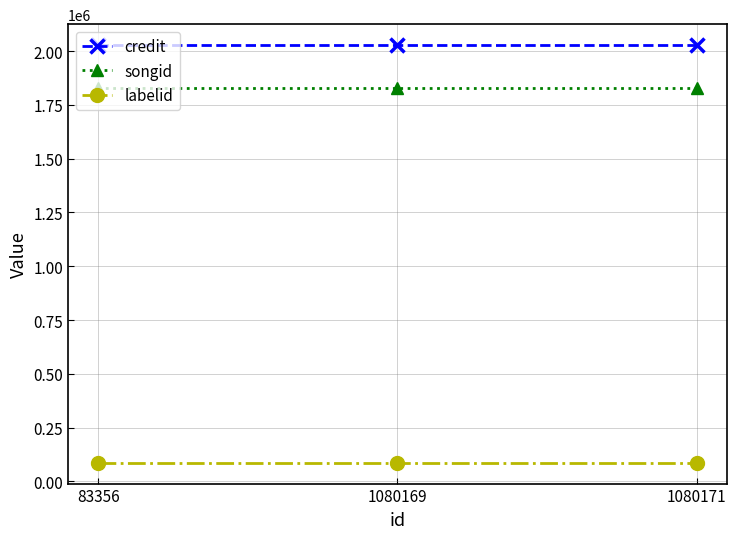

The labelid series shows 87218 at 83356. True or false?

True